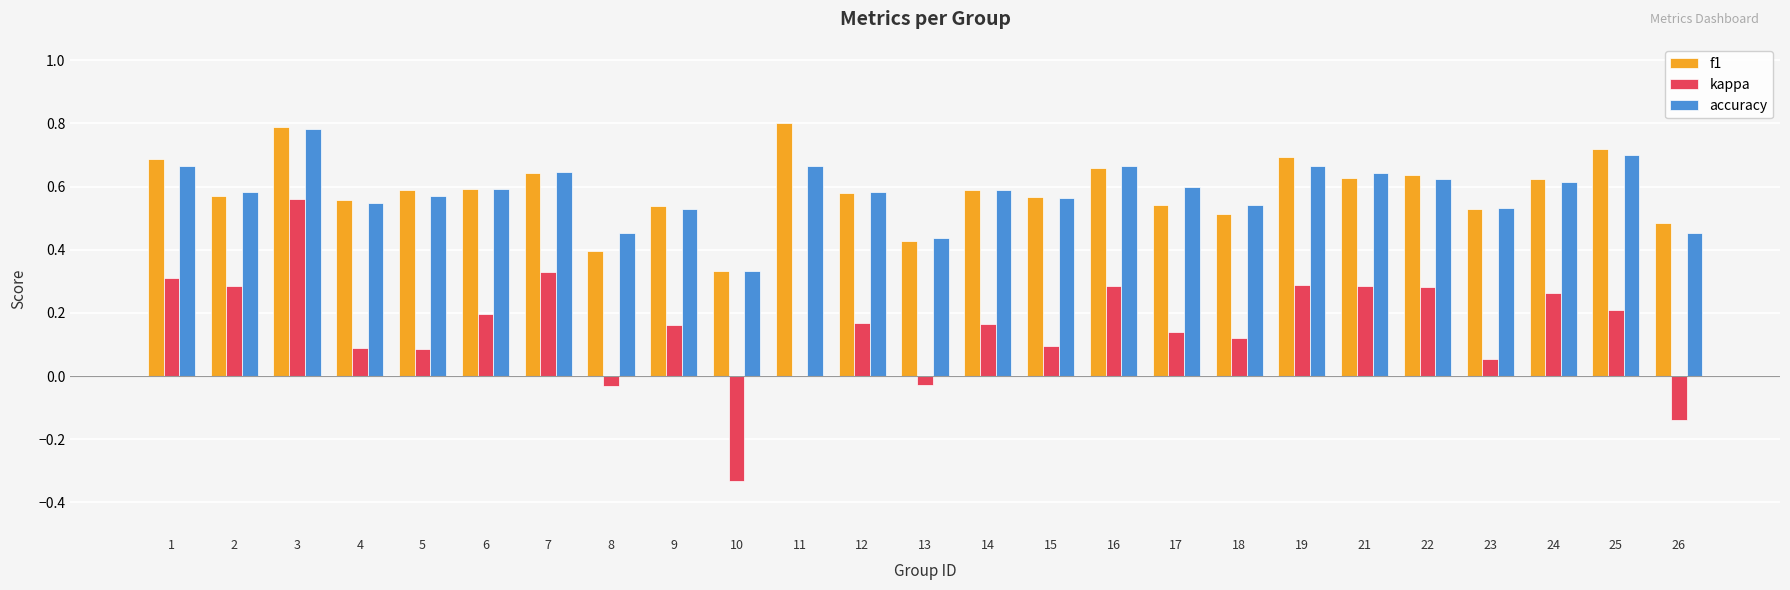

Where is accuracy nearest to the value 0?

10